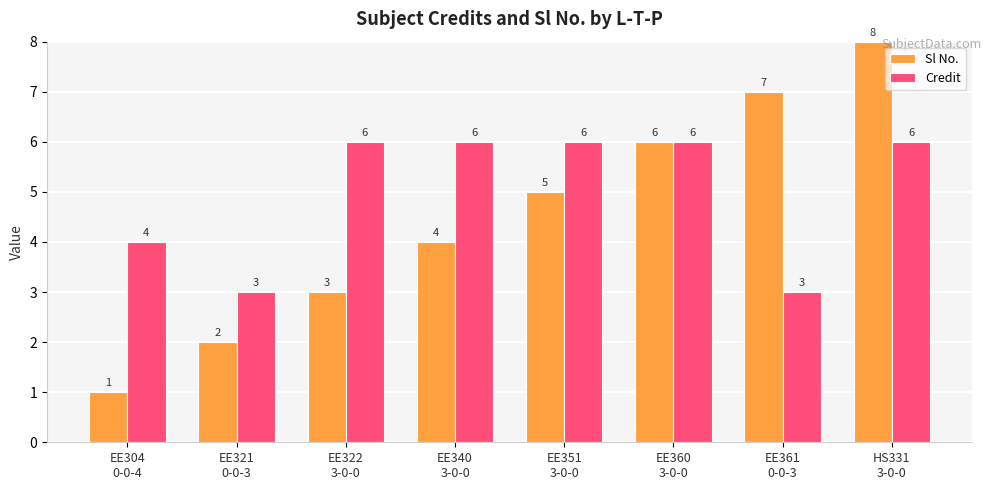

Reading left to right, extract all data points from this chart.

Sl No.: EE304
0-0-4=1	EE321
0-0-3=2	EE322
3-0-0=3	EE340
3-0-0=4	EE351
3-0-0=5	EE360
3-0-0=6	EE361
0-0-3=7	HS331
3-0-0=8
Credit: EE304
0-0-4=4	EE321
0-0-3=3	EE322
3-0-0=6	EE340
3-0-0=6	EE351
3-0-0=6	EE360
3-0-0=6	EE361
0-0-3=3	HS331
3-0-0=6